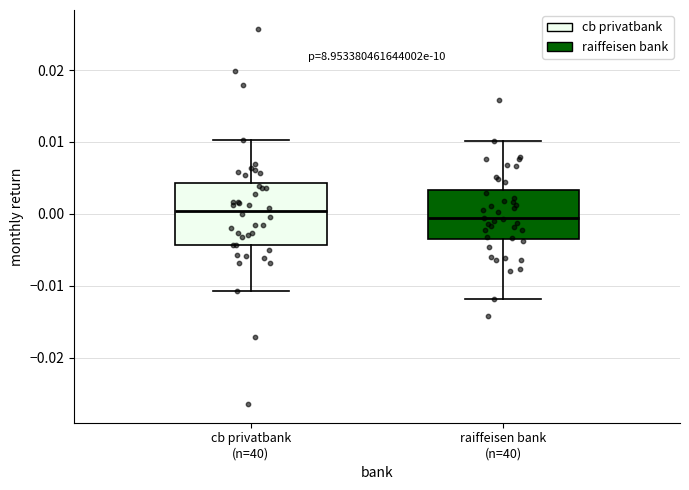

Comparing the boxes themselves (not the whiskers), which one is the tallest?

cb privatbank (n=40)